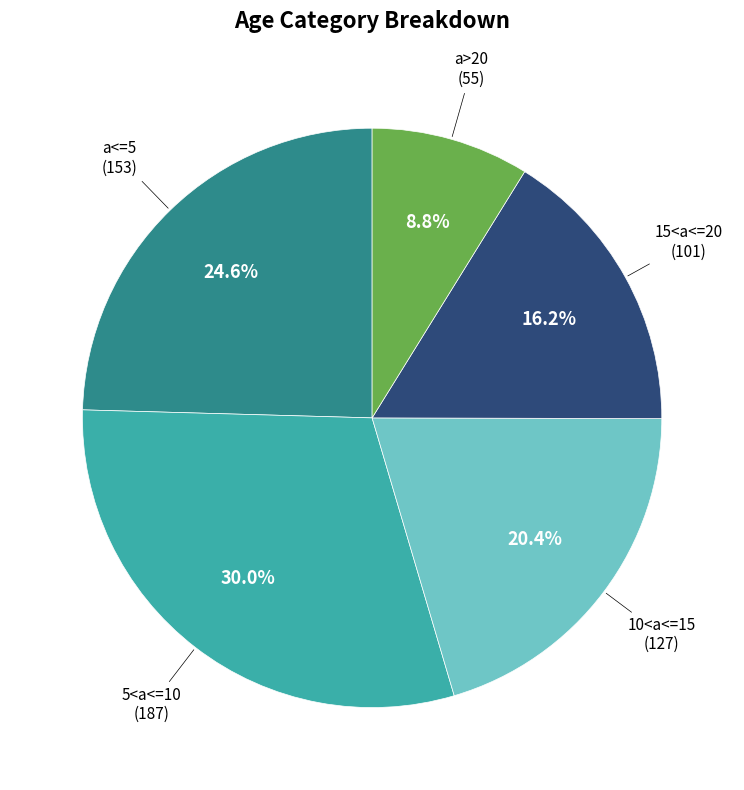

Rank the categories by value from highest to lowest.

5<a<=10, a<=5, 10<a<=15, 15<a<=20, a>20